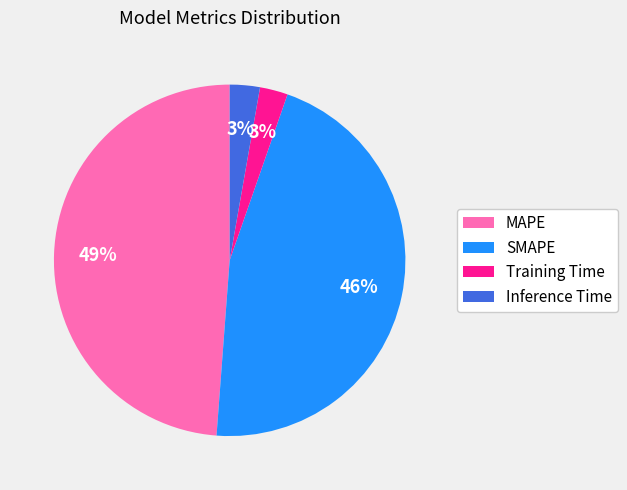

True or false: SMAPE accounts for 40% of the total.

False